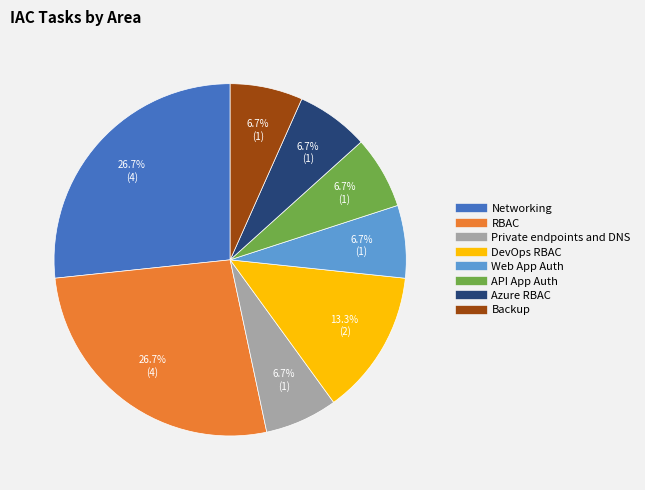

To the nearest percent, what percentage of the pie is DevOps RBAC?

13%